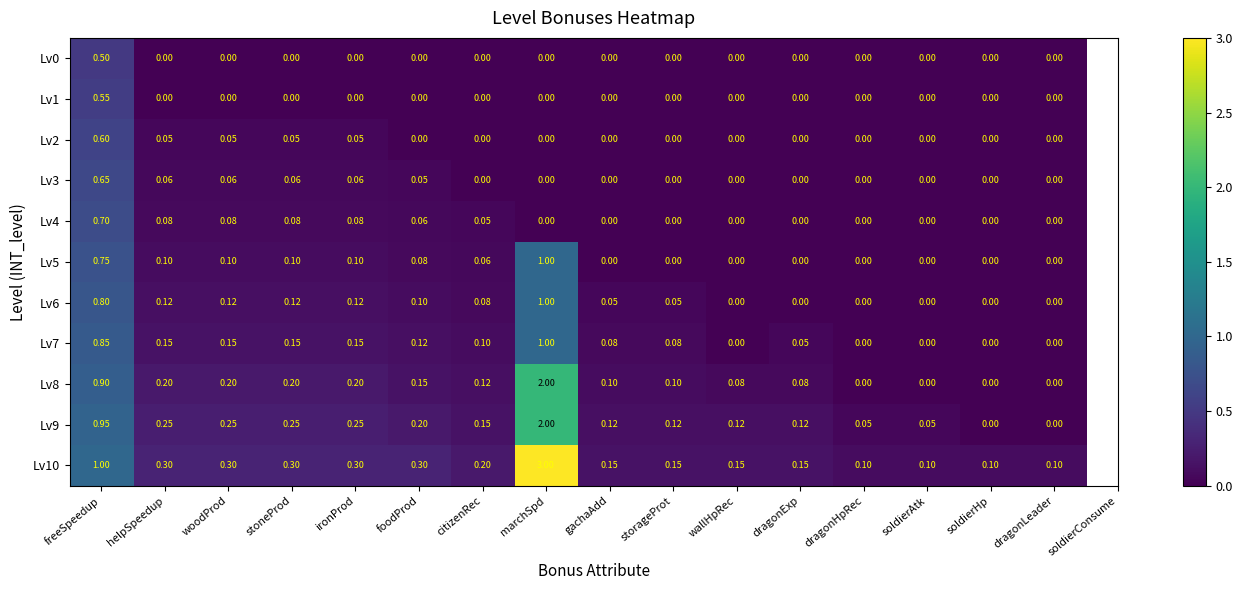

At which label does Lv7 reach its peak?

marchSpd